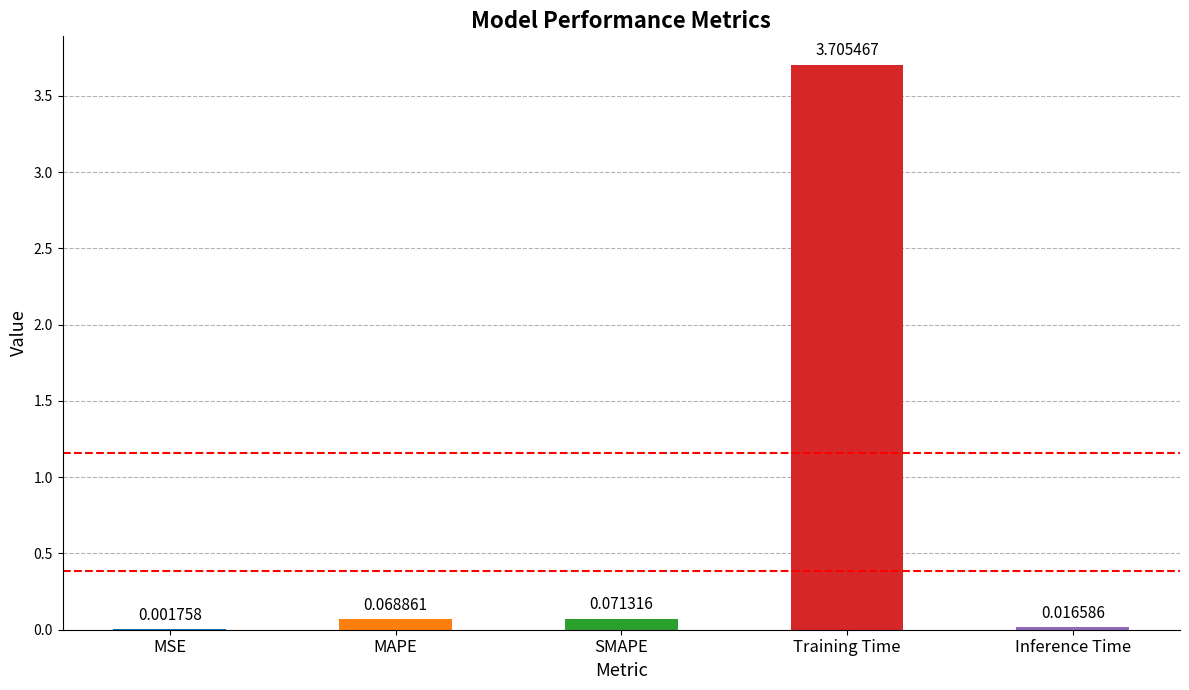

What is the sum of all values?

3.9